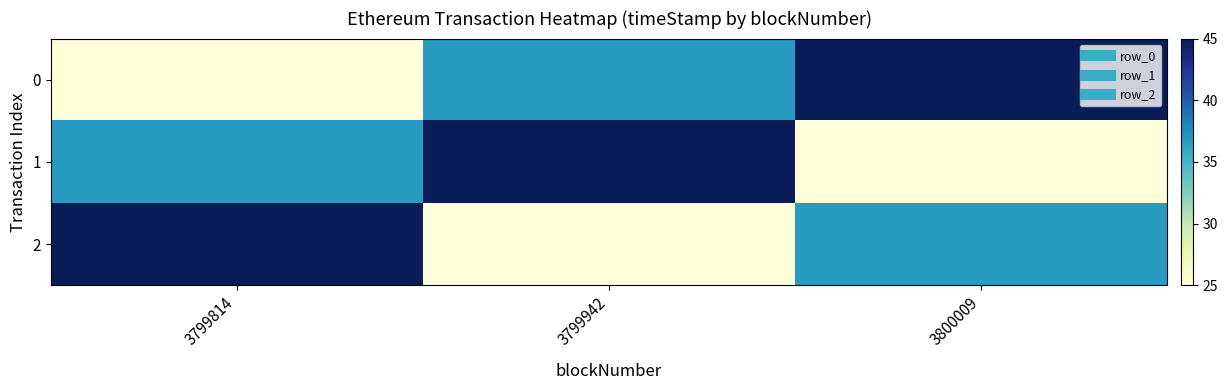

Reading left to right, extract all data points from this chart.

0: 3799814=25.0	3799942=36.8	3800009=45.0
1: 3799814=36.8	3799942=45.0	3800009=25.0
2: 3799814=45.0	3799942=25.0	3800009=36.8